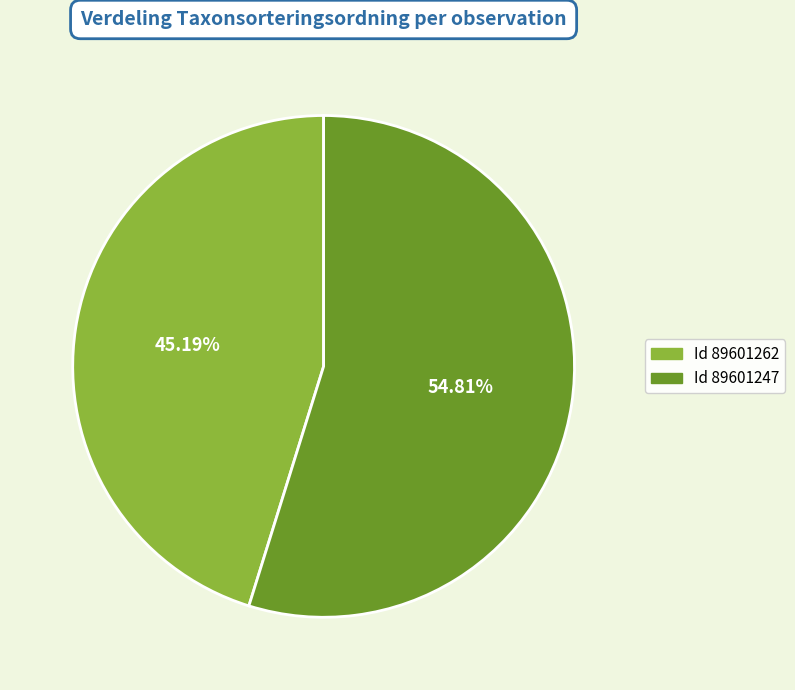

Is there a majority slice in this chart?

Yes